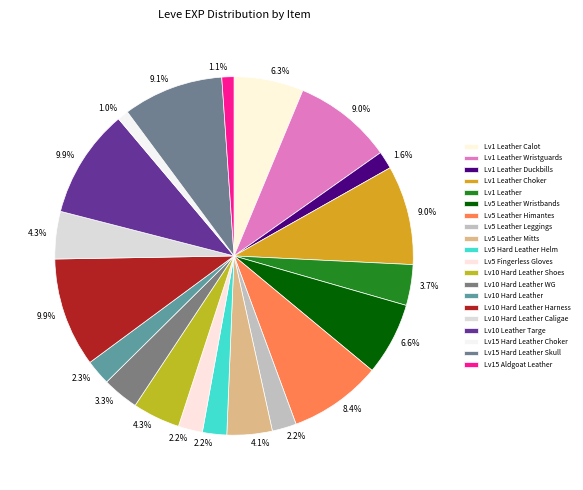

How many segments does this pie chart have?

20